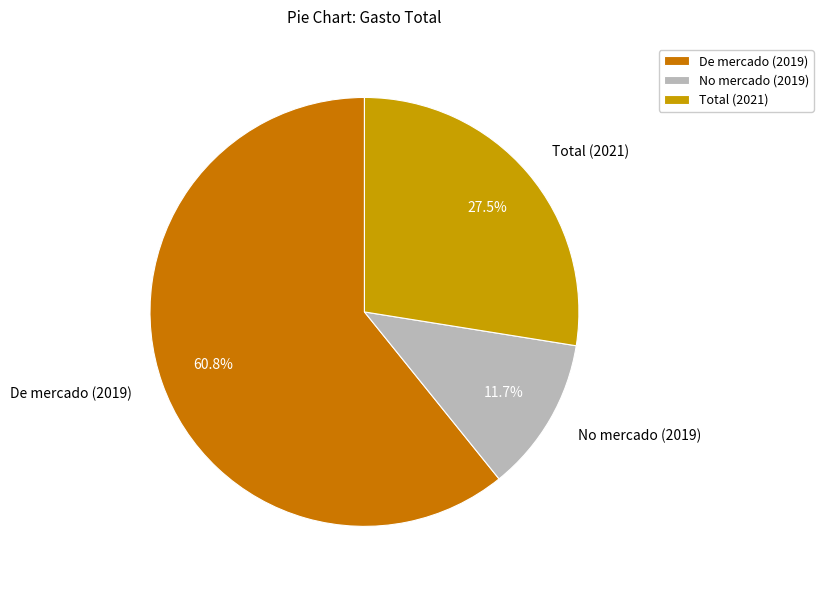

Is there any slice that represents more than half of the pie?

Yes